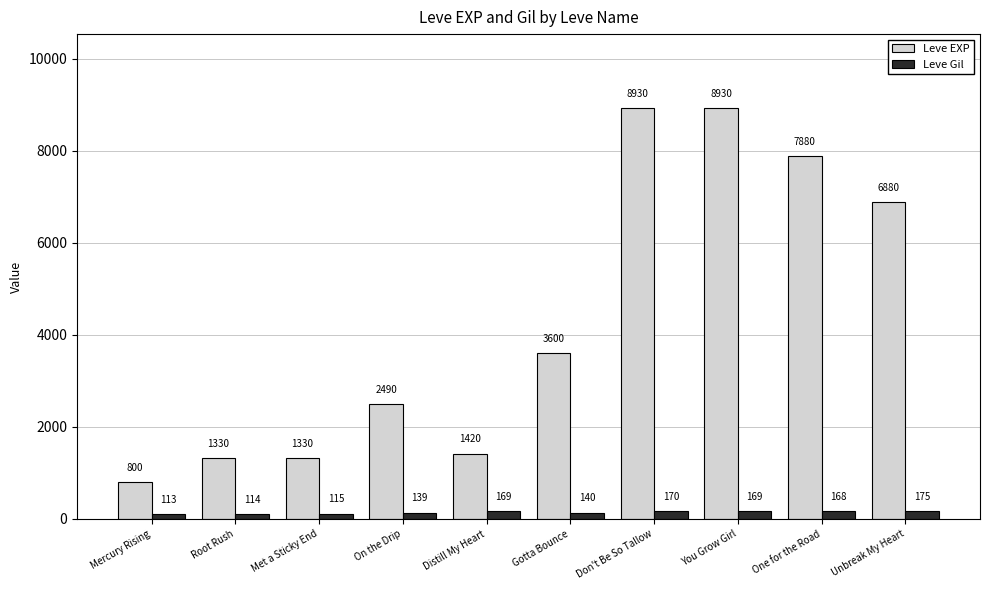

What is the total value across all series at Gotta Bounce?

3740